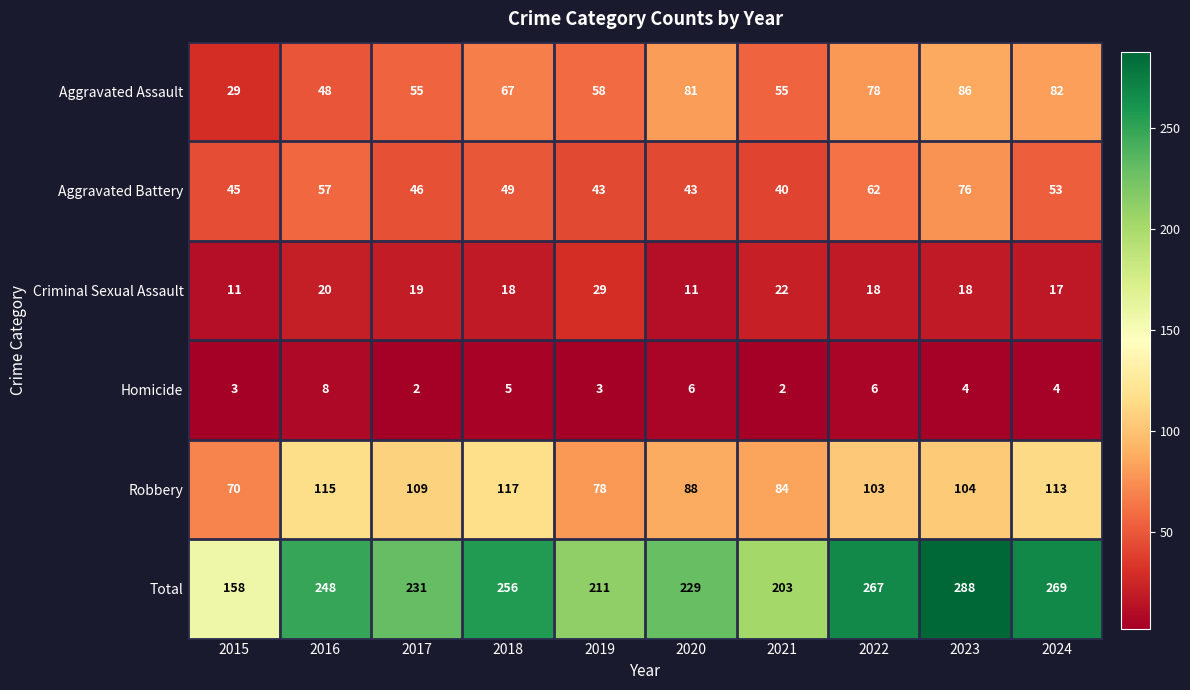

How many data points in Criminal Sexual Assault are less than 18?

3